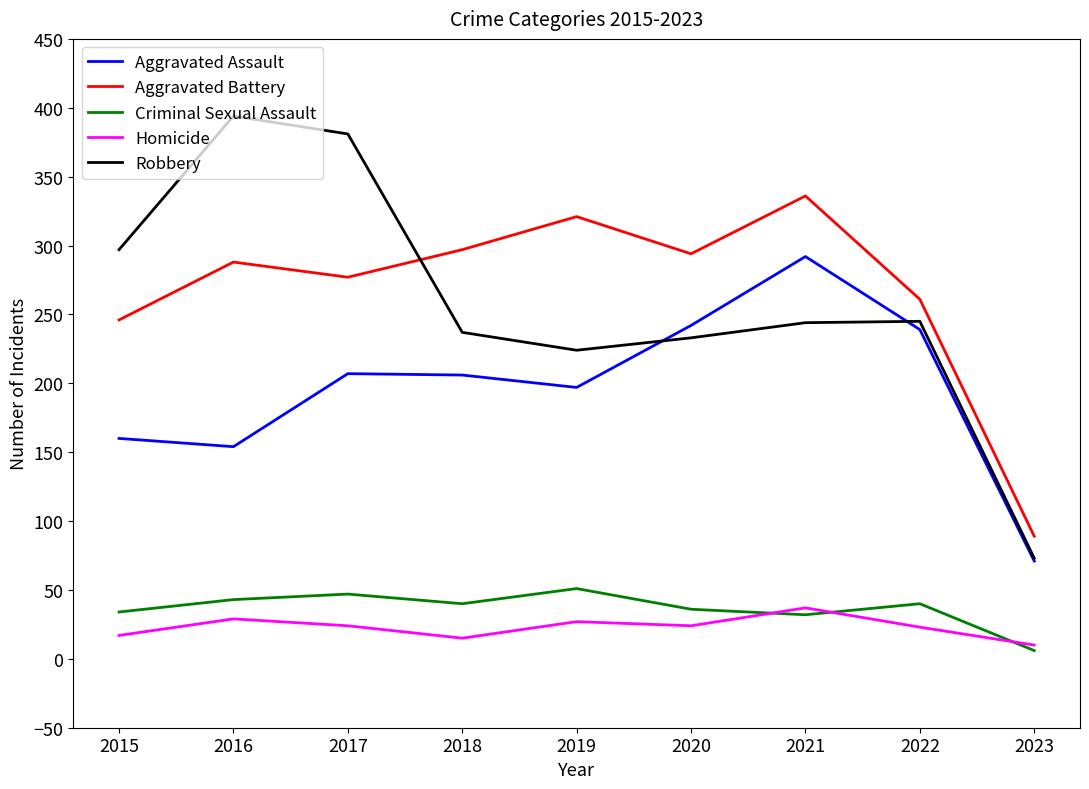

At which label does Aggravated Battery reach its peak?

2021